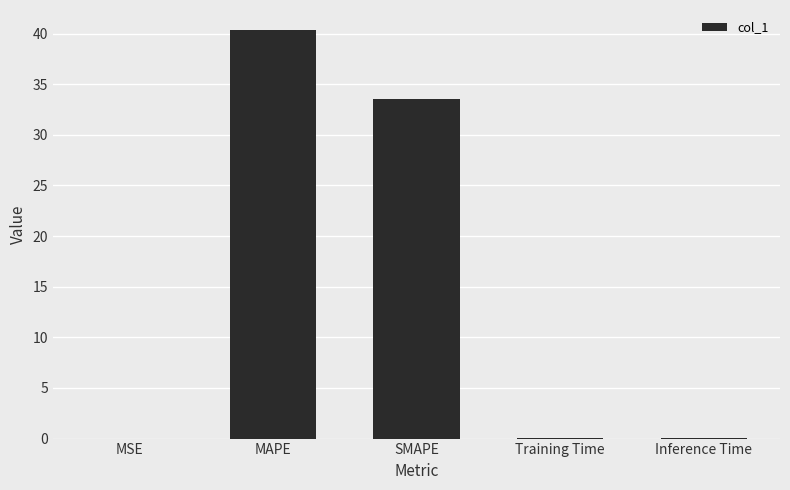

The chart shows a value of 40.3 at MAPE. True or false?

True